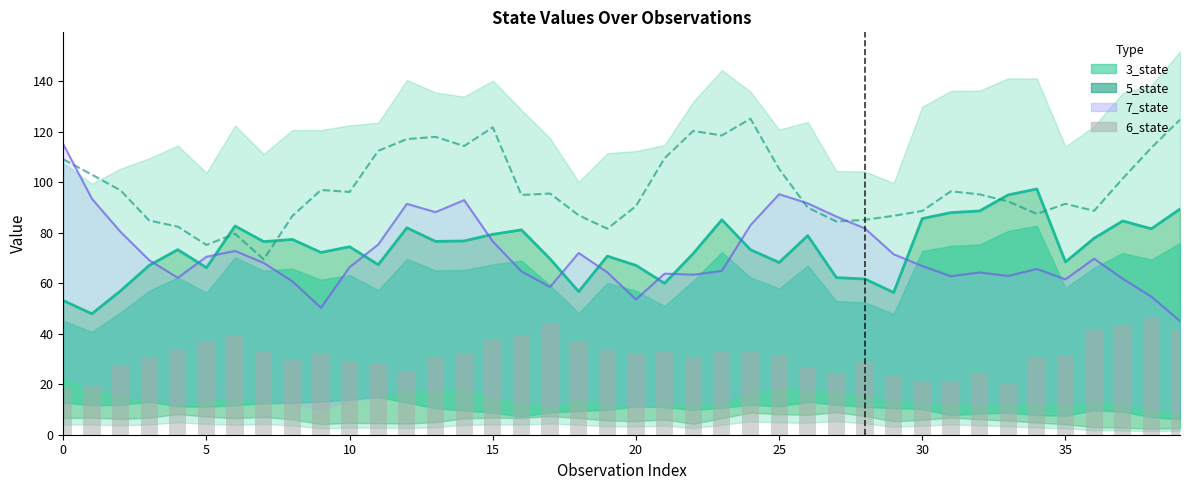

What is the approximate value of 7_state line at 30?

66.9